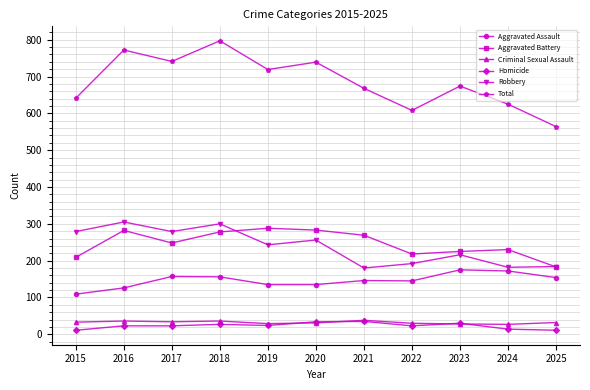

Which label corresponds to the largest value in the chart?

2018